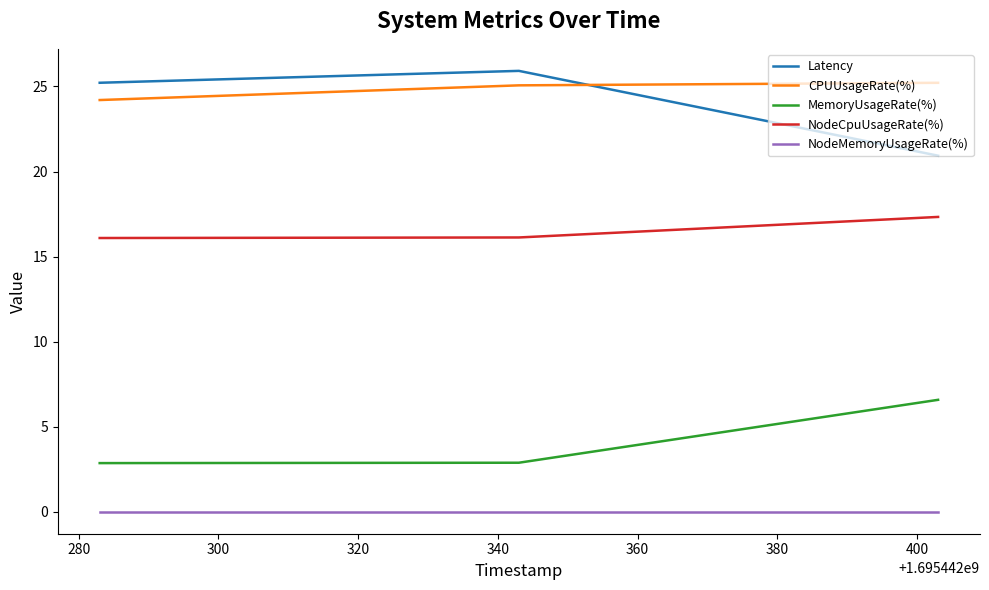

How many categories are shown in the chart?

3